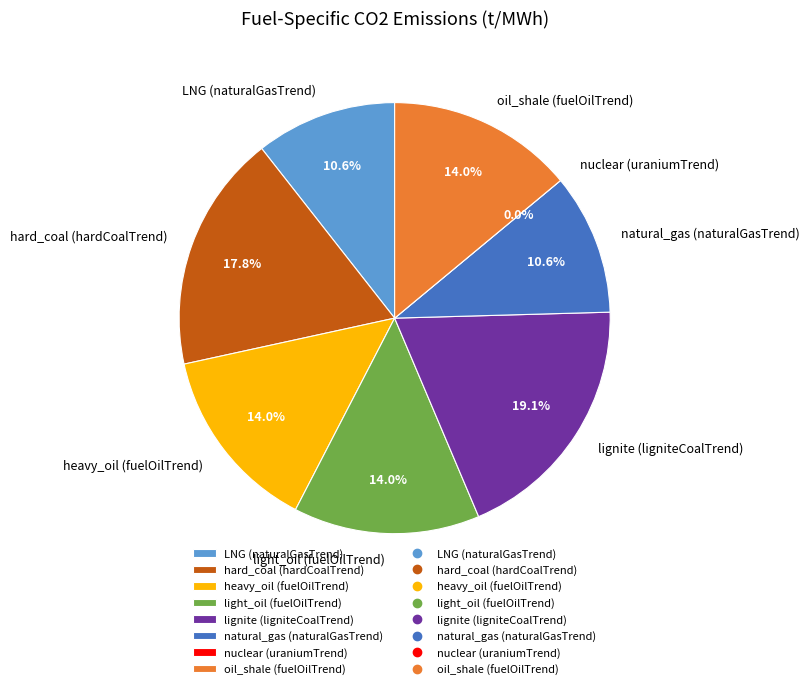

What is the change in value from LNG (naturalGasTrend) to heavy_oil (fuelOilTrend)?

+0.1